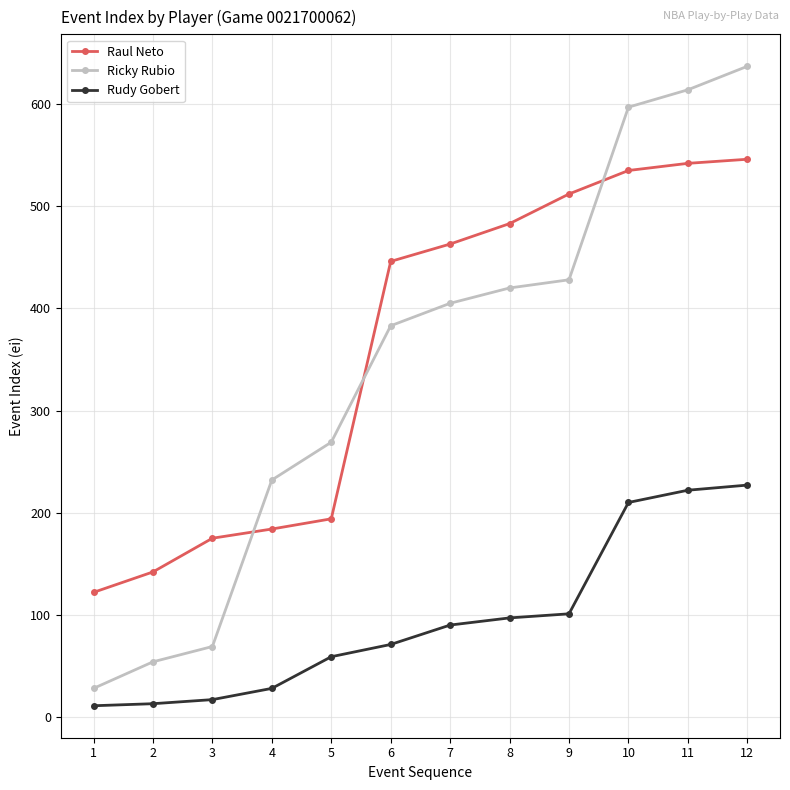

True or false: Rudy Gobert and Raul Neto intersect in this chart.

False